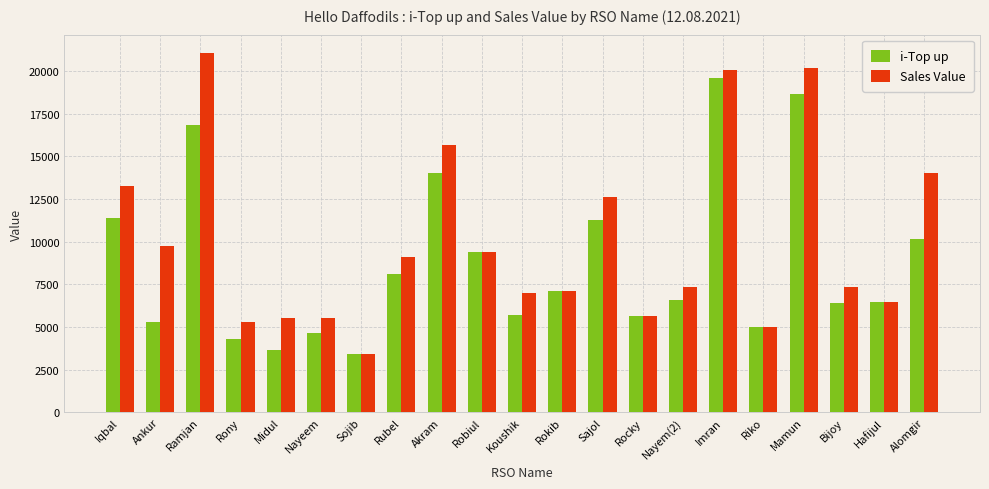

List the series in order of their peak value, lowest first.

i-Top up, Sales Value